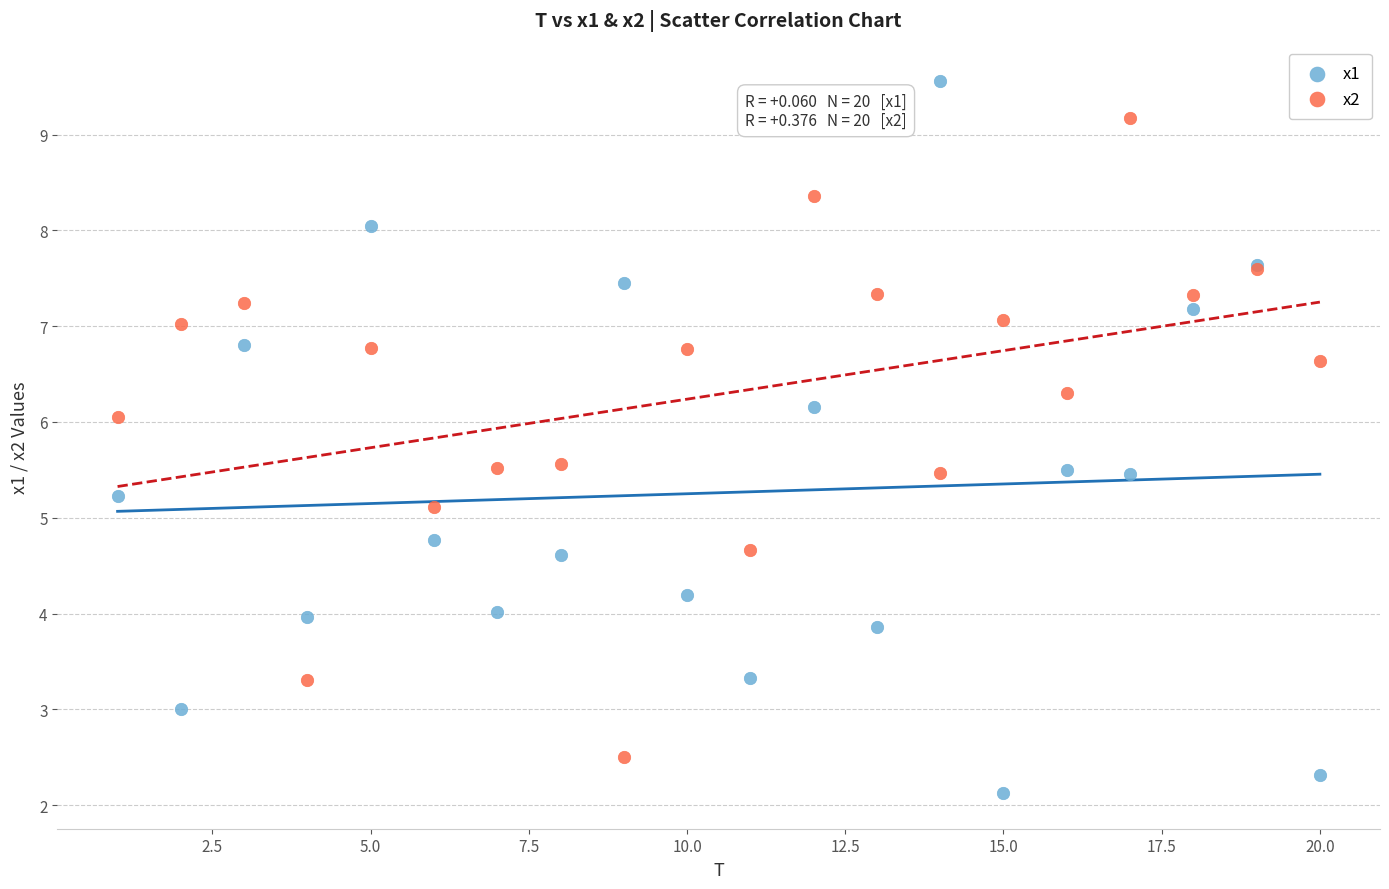

In the x1 series, what Y value is closest to 5?

5.2